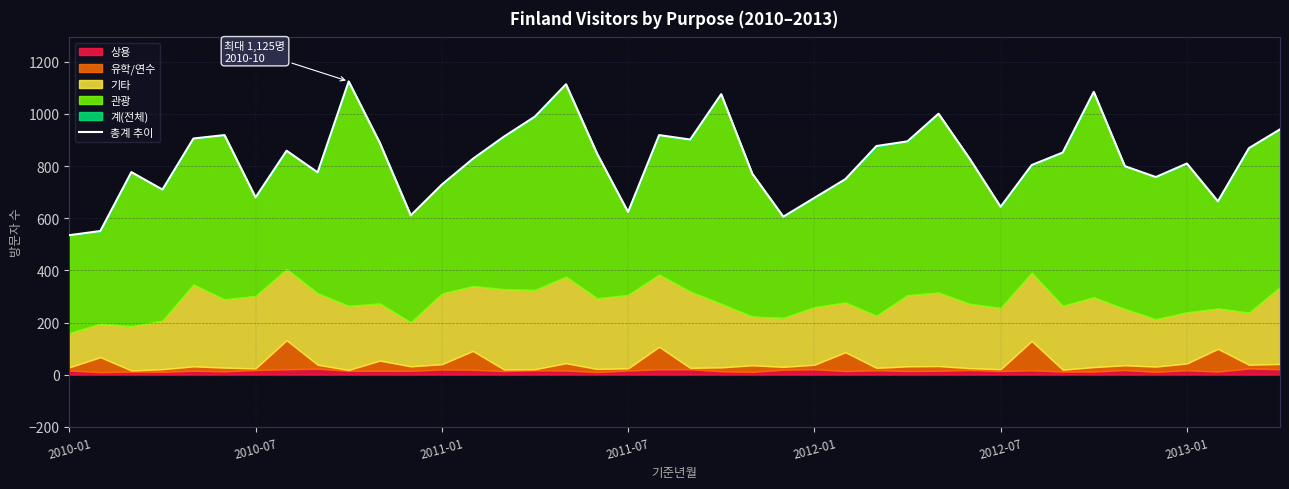

Count the number of categories in the chart.

40